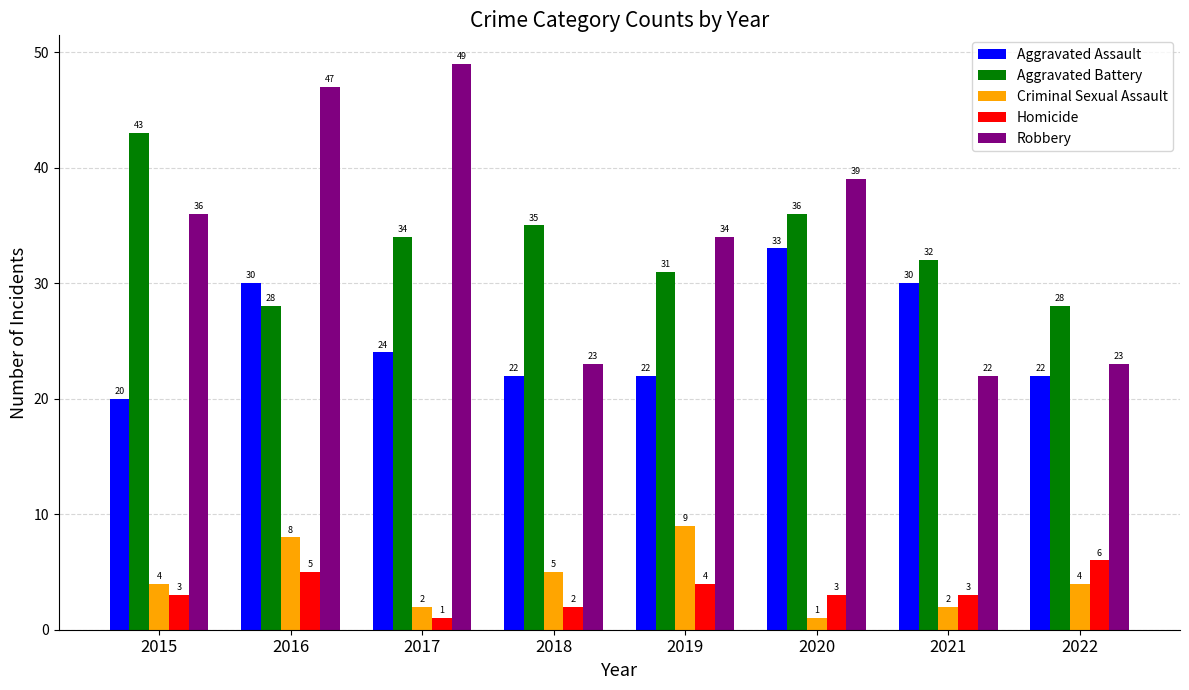

What is the value of the Robbery bar at the 1st from the left?

36